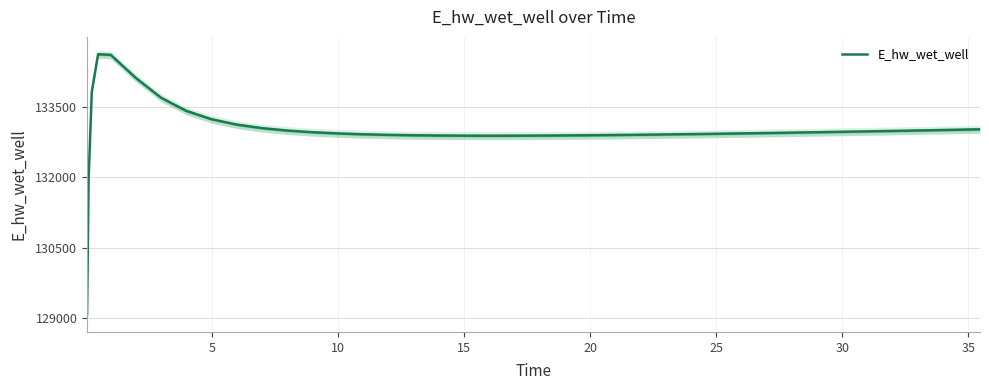

The chart shows a value of 70457.7 at 35. True or false?

False